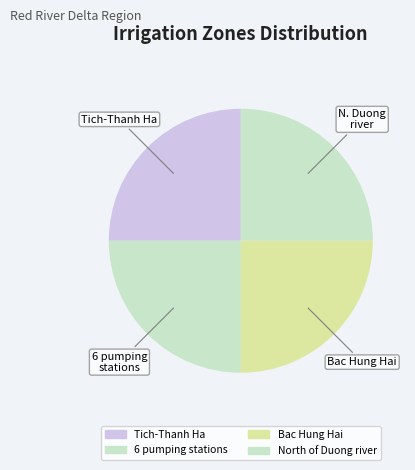

How many segments does this pie chart have?

4